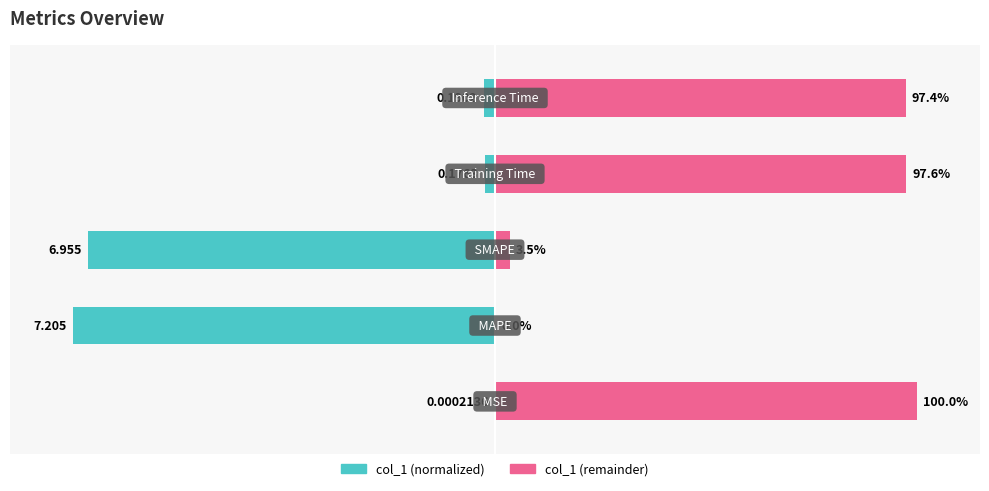

Reading right to left, transcribe all the data shown in this chart.

col_1 (normalized %): 4=-2.6	3=-2.4	2=-96.5	1=-100.0	0=-0.0
col_1 (remainder %): 4=97.4	3=97.6	2=3.5	1=0.0	0=100.0